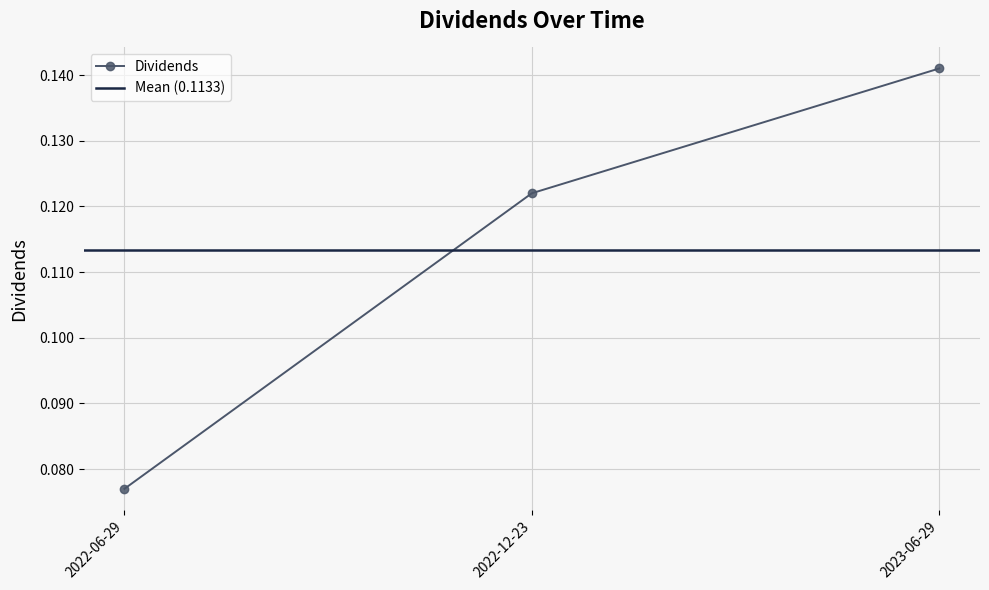

True or false: the data shows 0.1 at 2023-06-29.

True